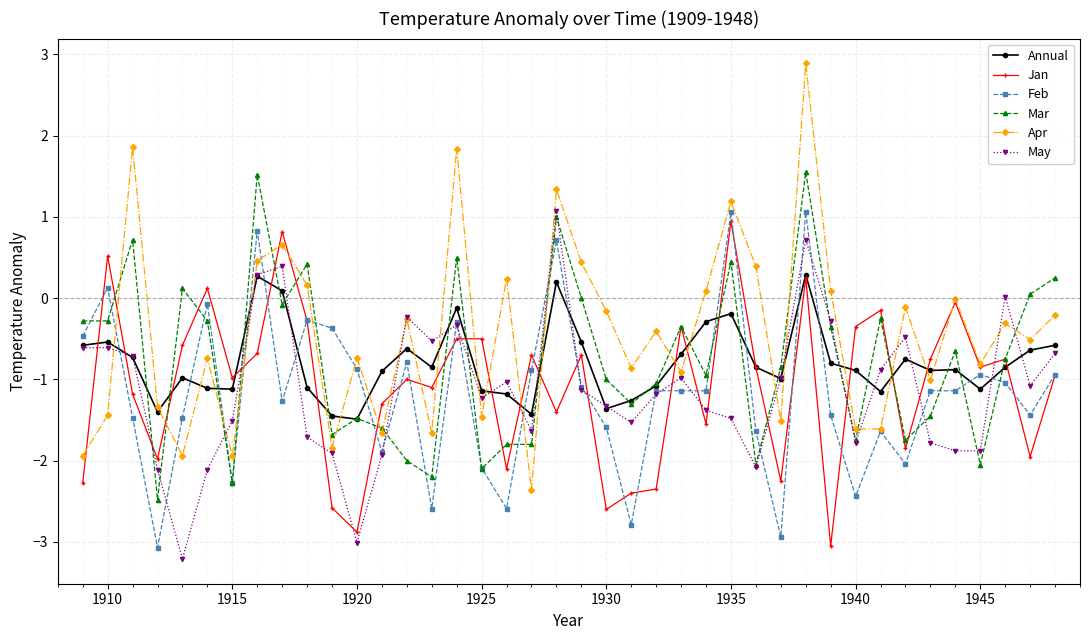

Which series has the widest spread of values?

Apr